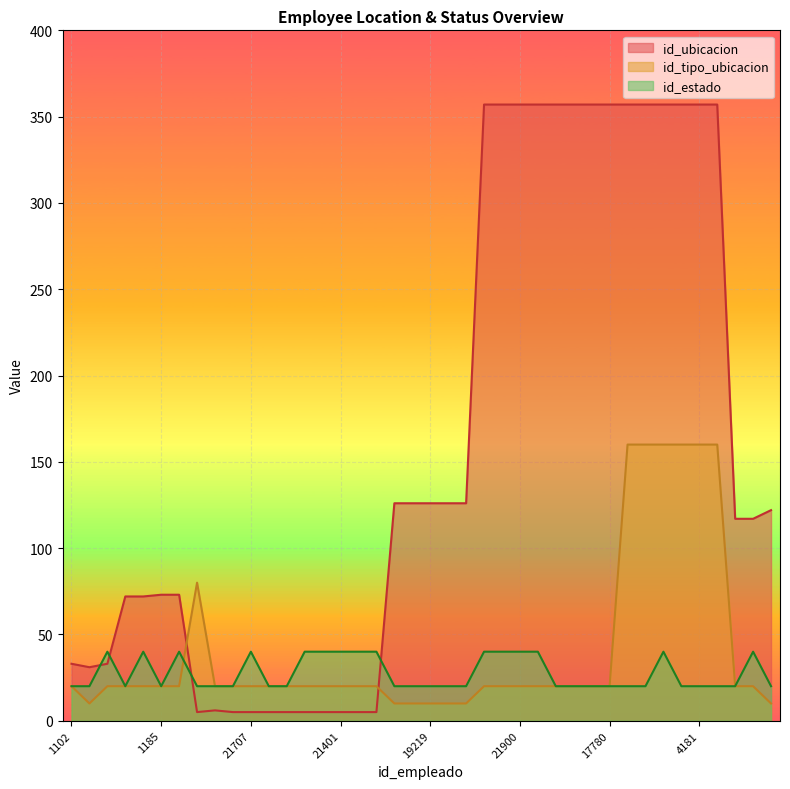

How many interior local valleys does the id_ubicacion series have?

2